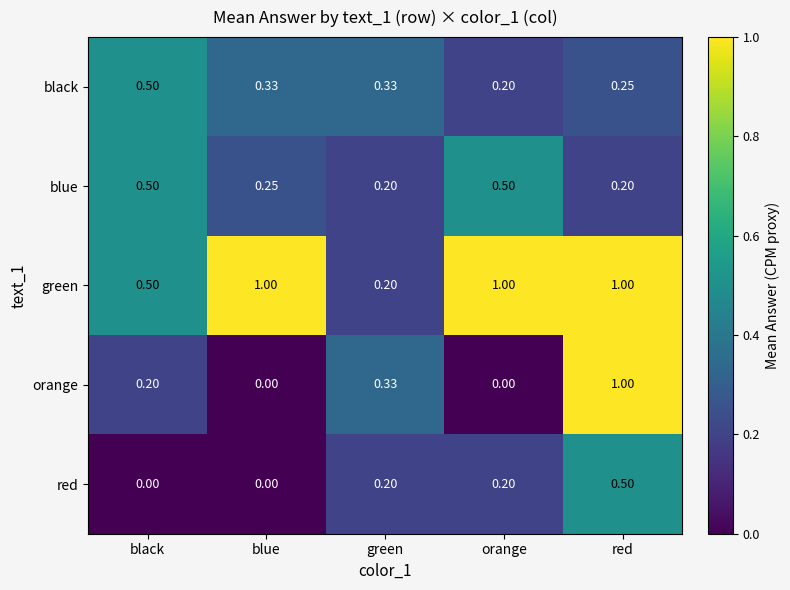

Which series has the largest total across all categories?

green